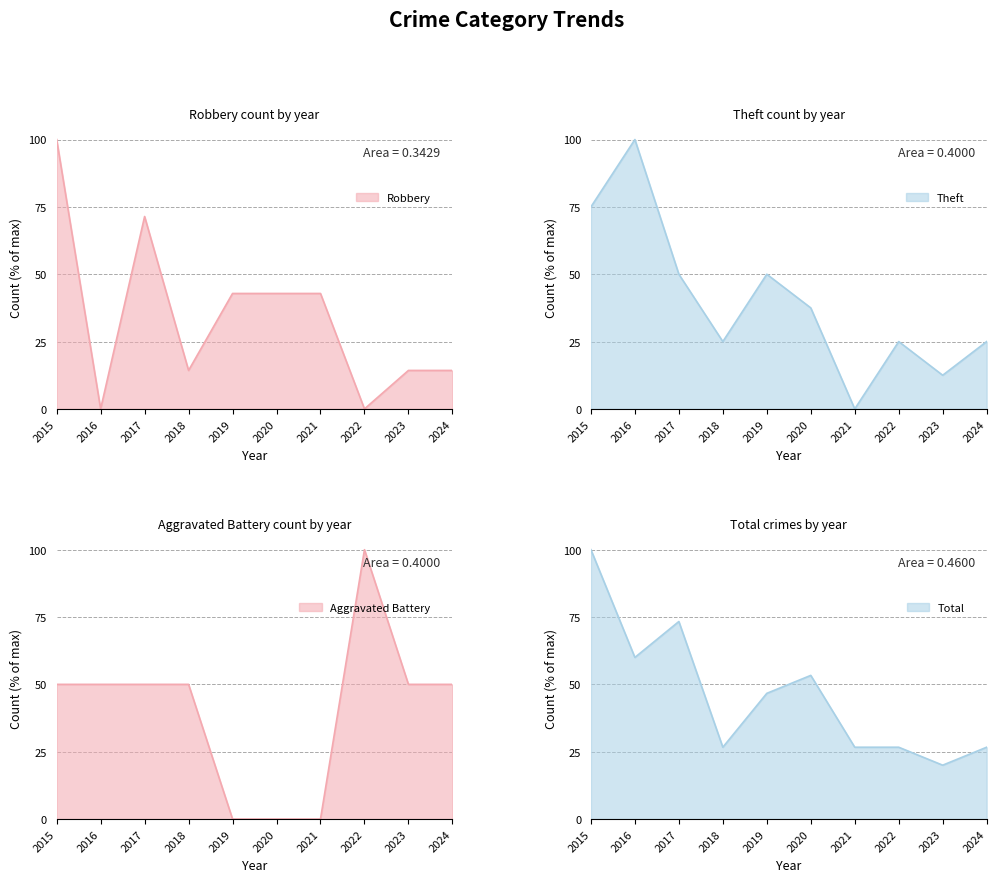

Reading right to left, list all the values displayed in this chart.

Aggravated Battery: 50.0	50.0	100.0	0.0	0.0	0.0	50.0	50.0	50.0	50.0
Robbery: 14.3	14.3	0.0	42.9	42.9	42.9	14.3	71.4	0.0	100.0
Theft: 25.0	12.5	25.0	0.0	37.5	50.0	25.0	50.0	100.0	75.0
Total: 26.7	20.0	26.7	26.7	53.3	46.7	26.7	73.3	60.0	100.0